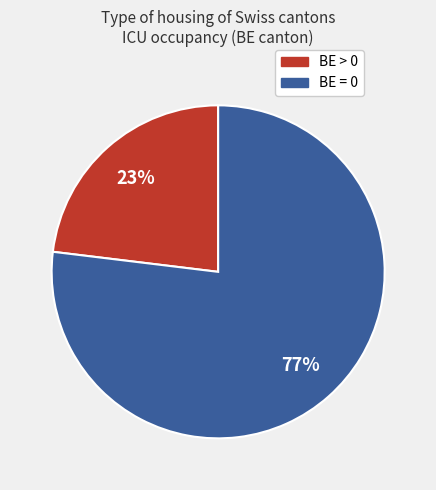

Is there any slice that represents more than half of the pie?

Yes